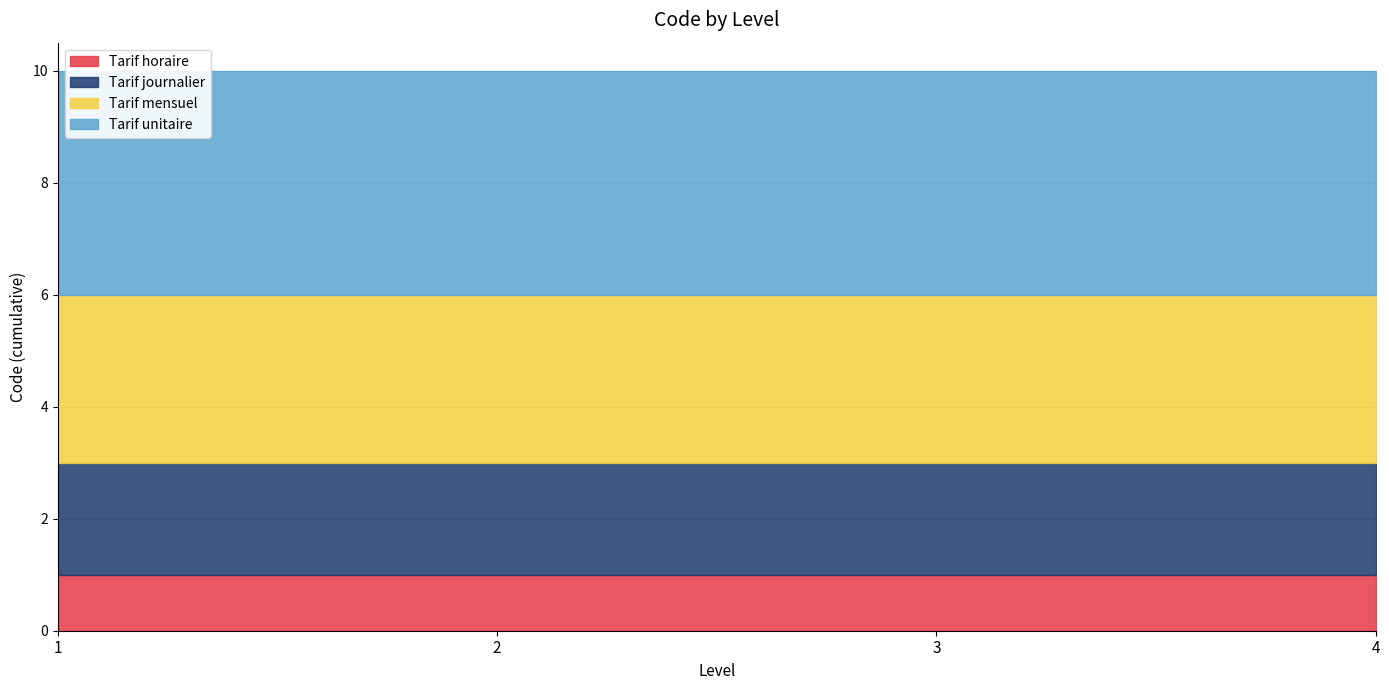

Which category has the highest value across all series?

1